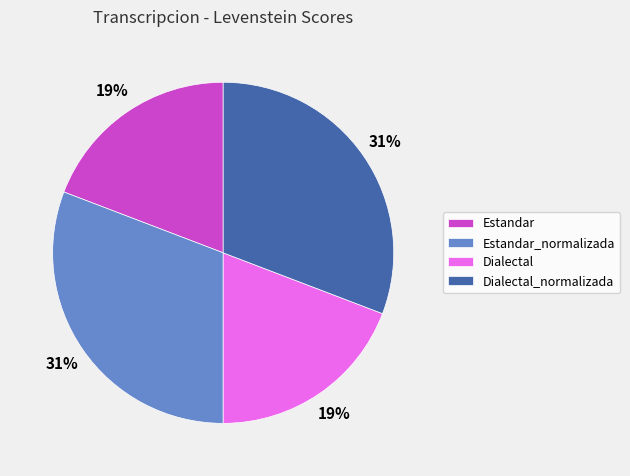

Count the number of slices in the pie.

4